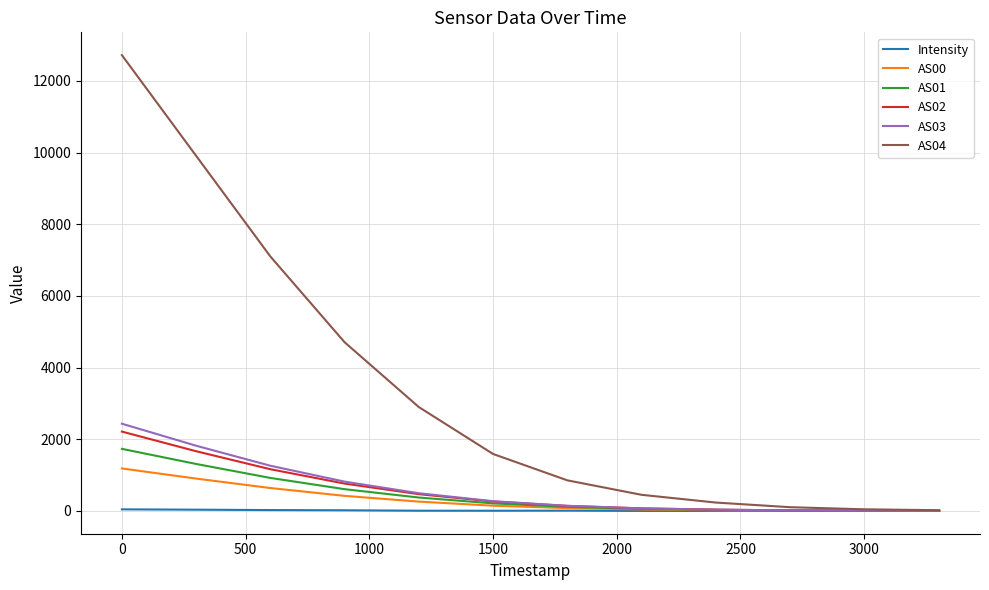

What is the greatest value displayed?

12719.0